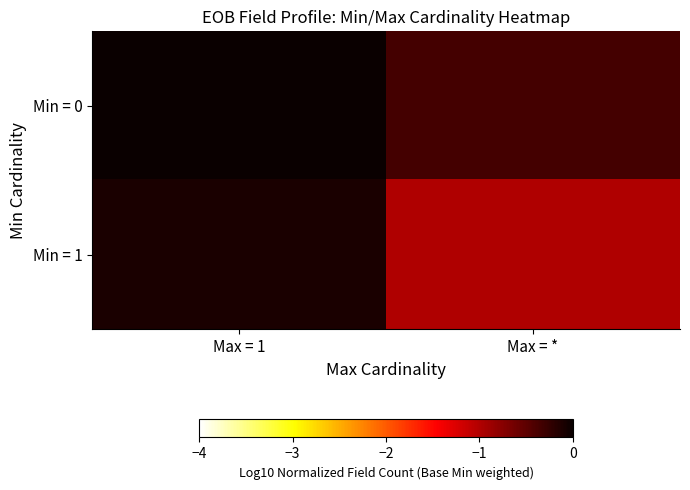

Reading right to left, transcribe all the data shown in this chart.

Min = 0: Max = *=-0.3	Max = 1=0.0
Min = 1: Max = *=-1.0	Max = 1=-0.1